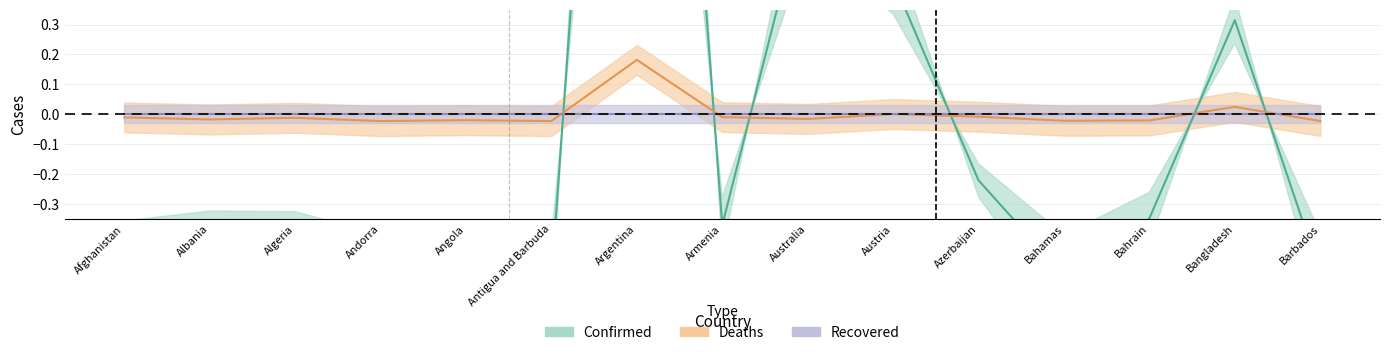

What is the label of the 6th point from the left?

Antigua and Barbuda